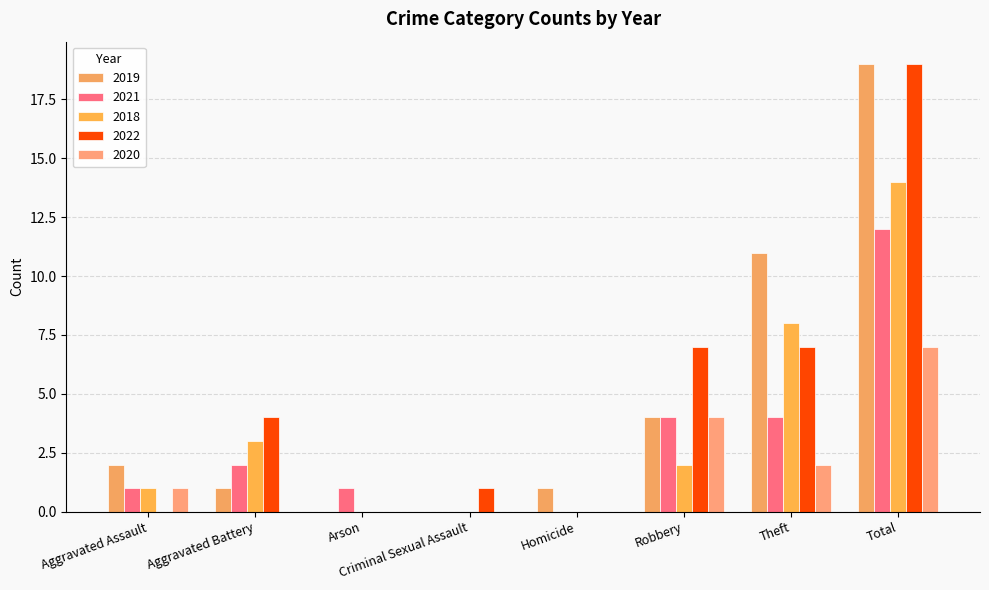

How many data points does each series have?

8